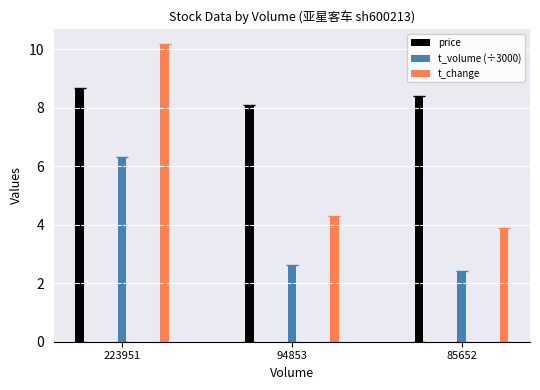

Reading left to right, what are all the values shown in this chart?

price: 8.7	8.1	8.4
t_volume (÷3000): 6.3	2.6	2.4
t_change: 10.2	4.3	3.9